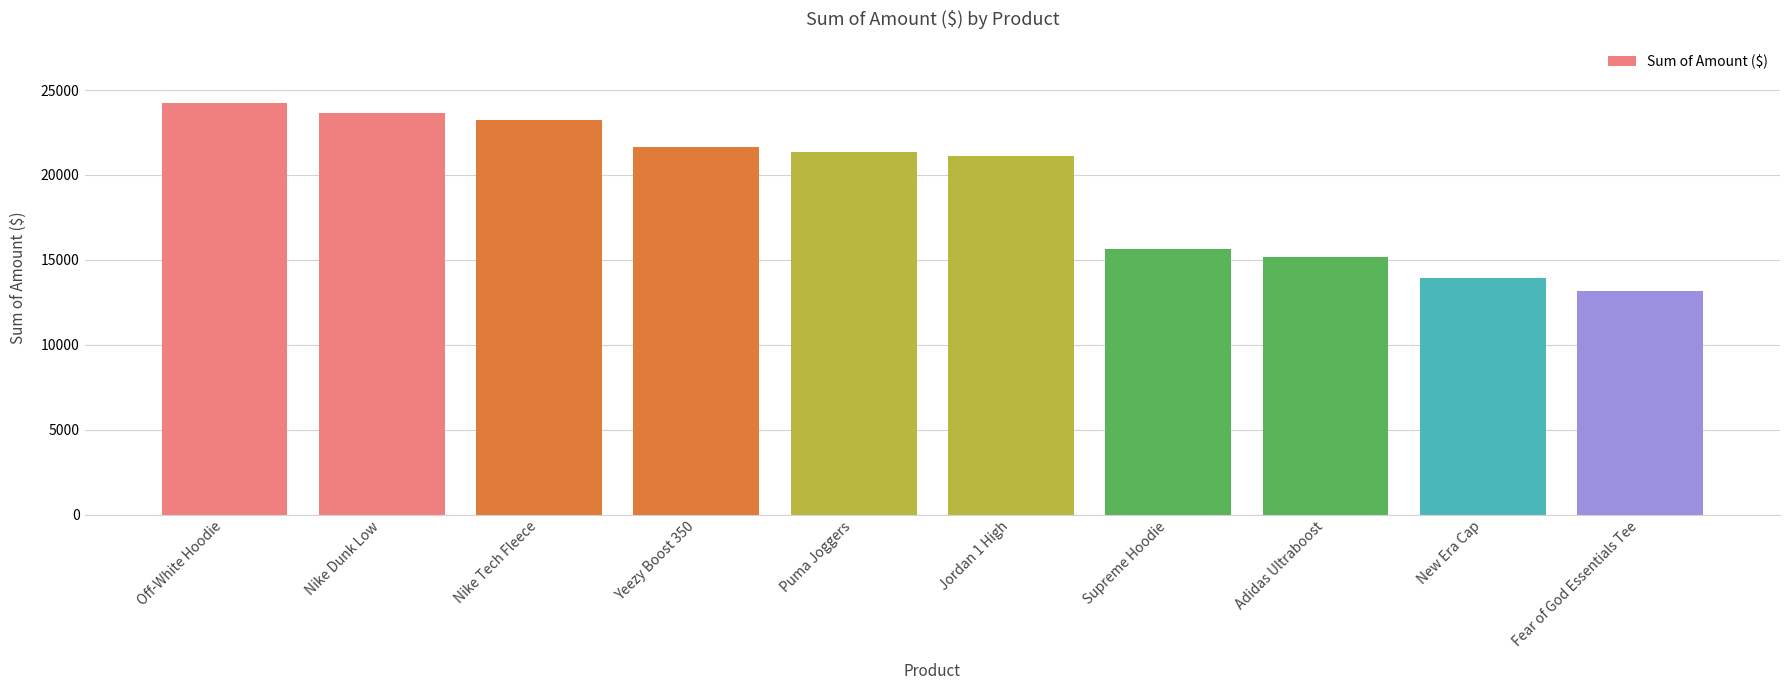

At which category does the chart reach its peak across all series?

Off-White Hoodie